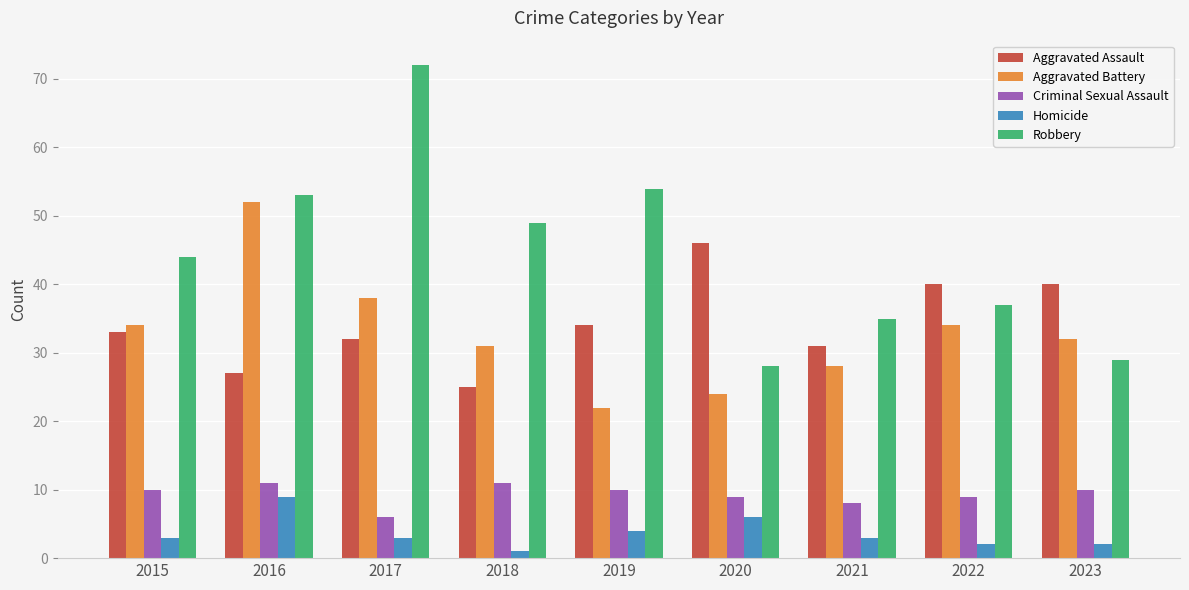

What value does the Robbery series have at 2021, to the nearest 10?

40